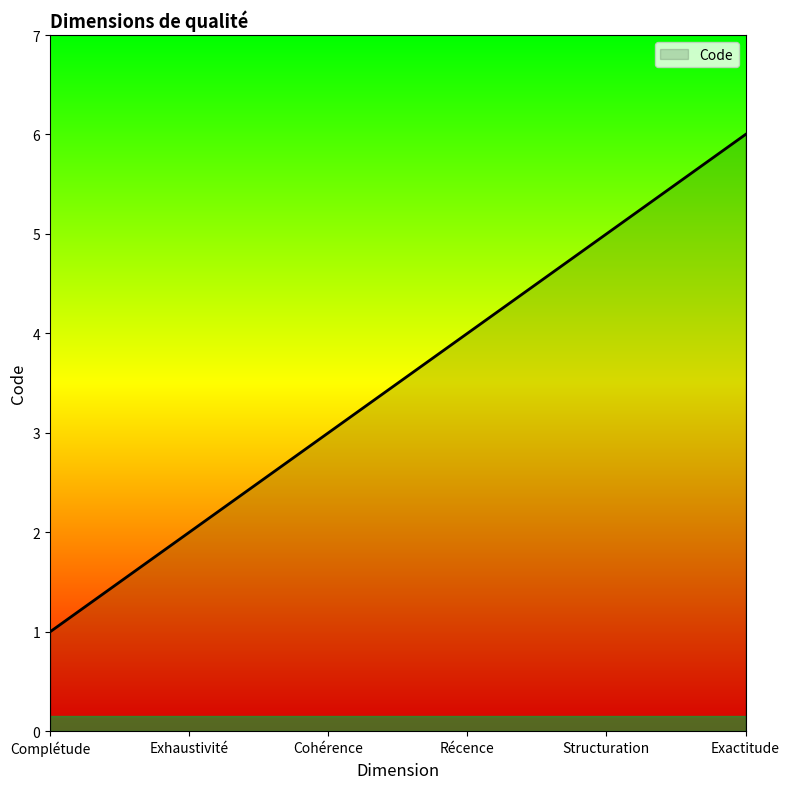

What is the greatest value displayed?

6